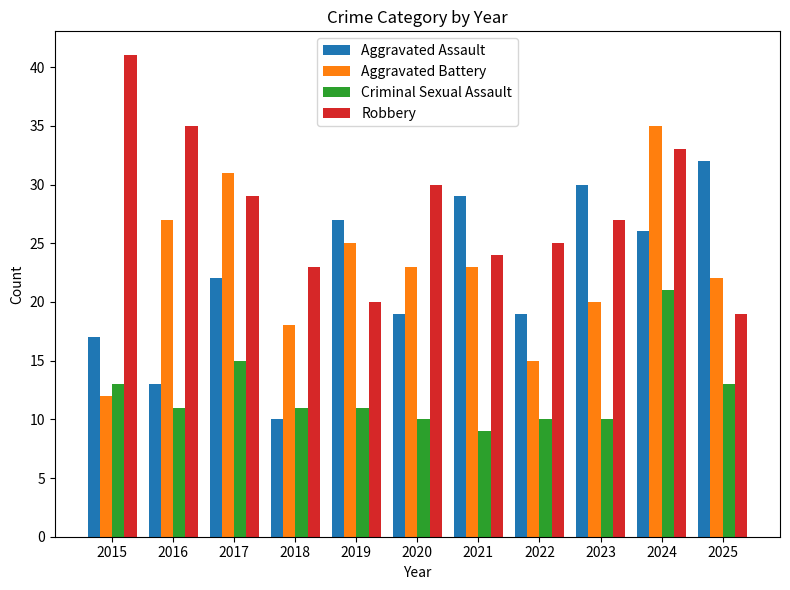

How many bars are there in each group?

4